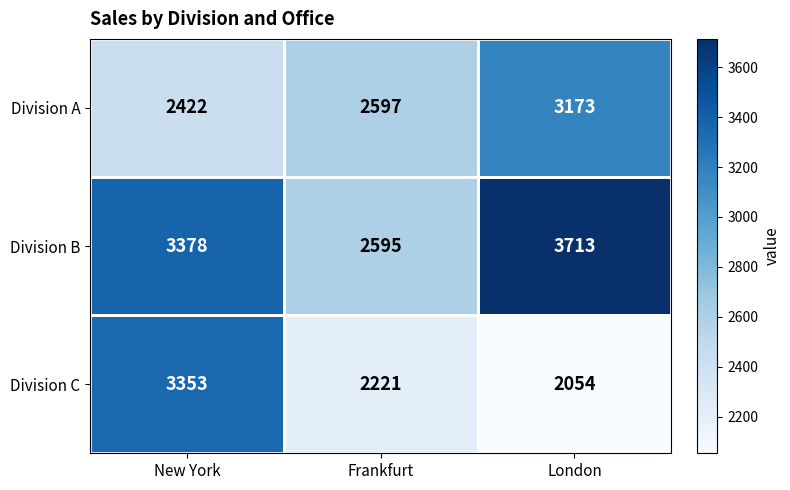

What is the difference between the Division B values at Frankfurt and New York?

783